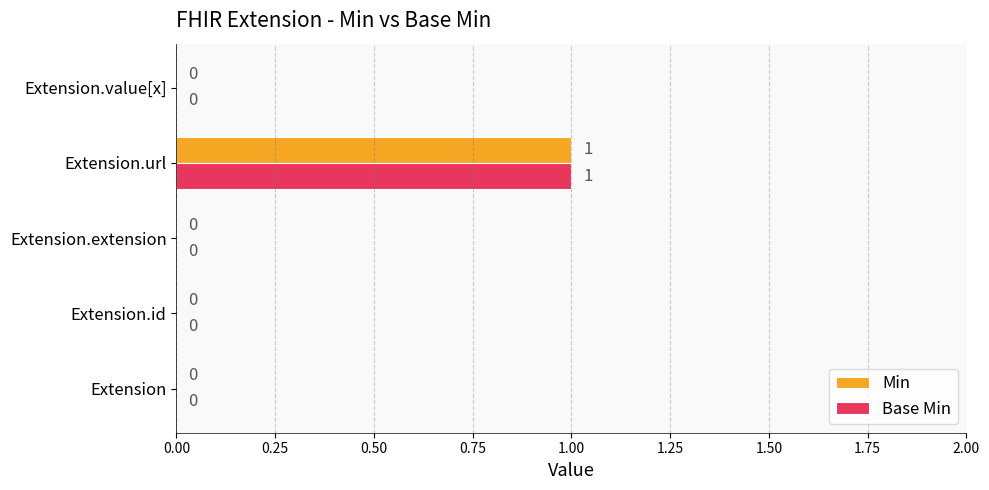

How many values in Min are above zero?

1